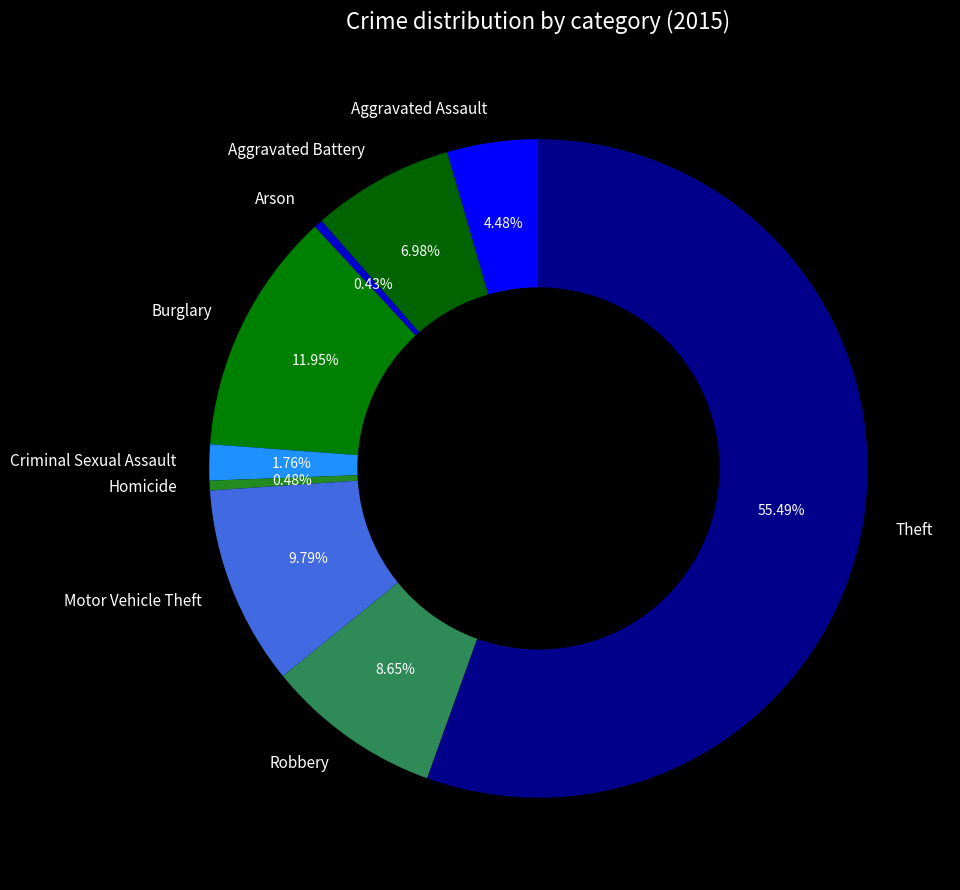

True or false: Criminal Sexual Assault accounts for 13% of the total.

False